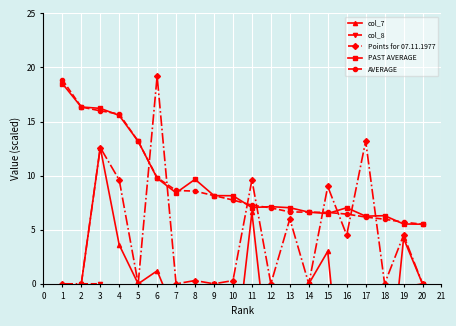

Is it true that Points for 07.11.1977 equals -9.3 at 2?

False